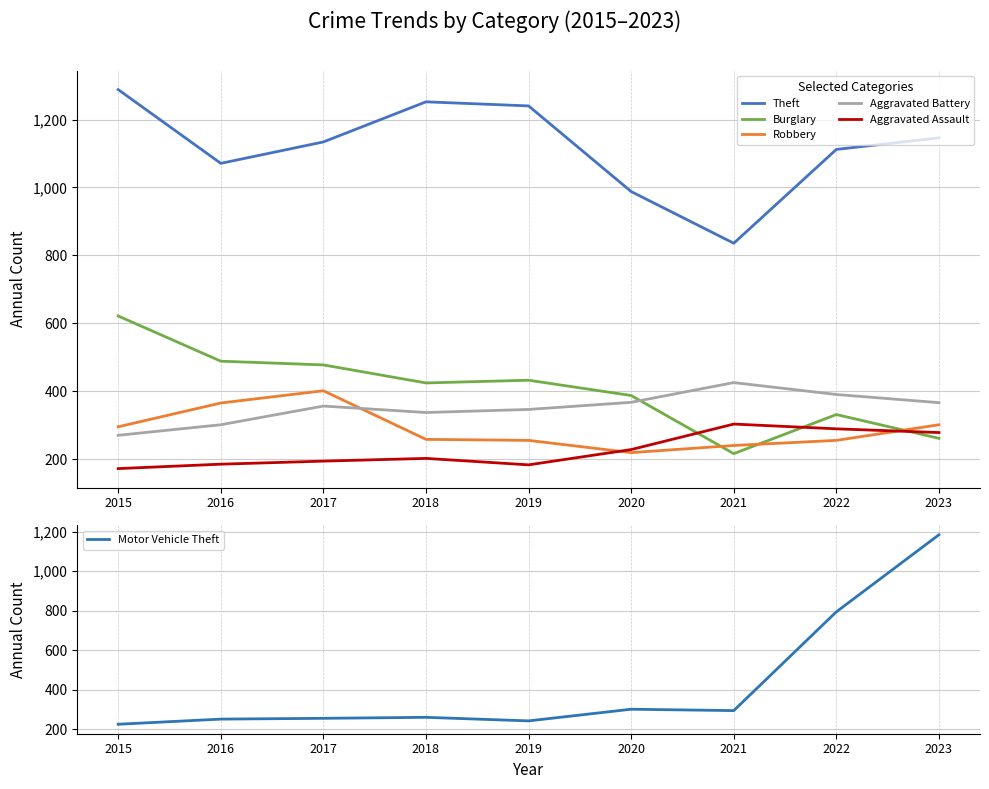

Between 2015 and 2021, which series saw the biggest shift?

Theft